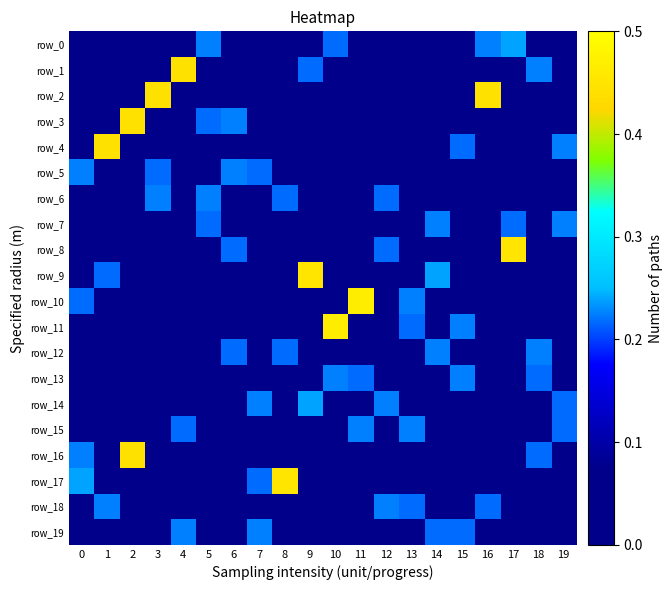

Rank the series at 6 from lowest to highest value.

row_0, row_1, row_6, row_7, row_9, row_10, row_11, row_13, row_14, row_15, row_17, row_19, row_2, row_16, row_4, row_18, row_8, row_12, row_3, row_5